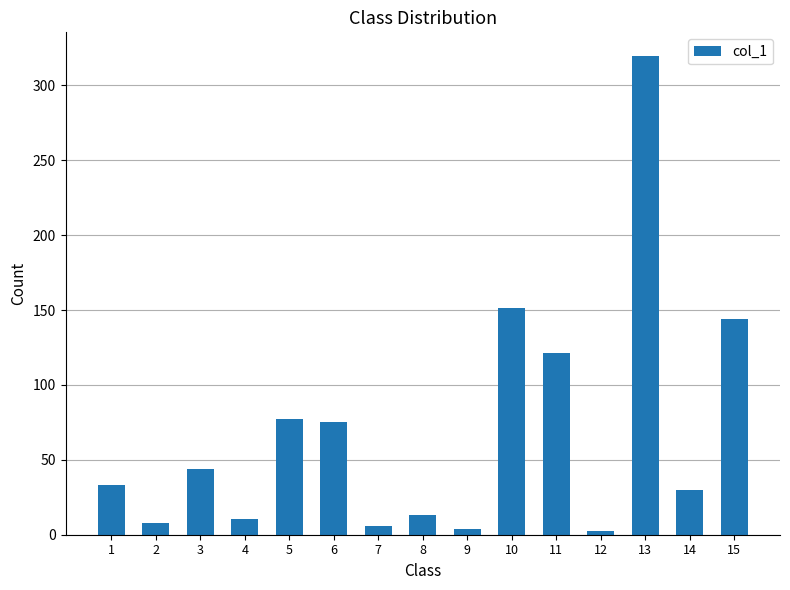

What is the average value?

69.2